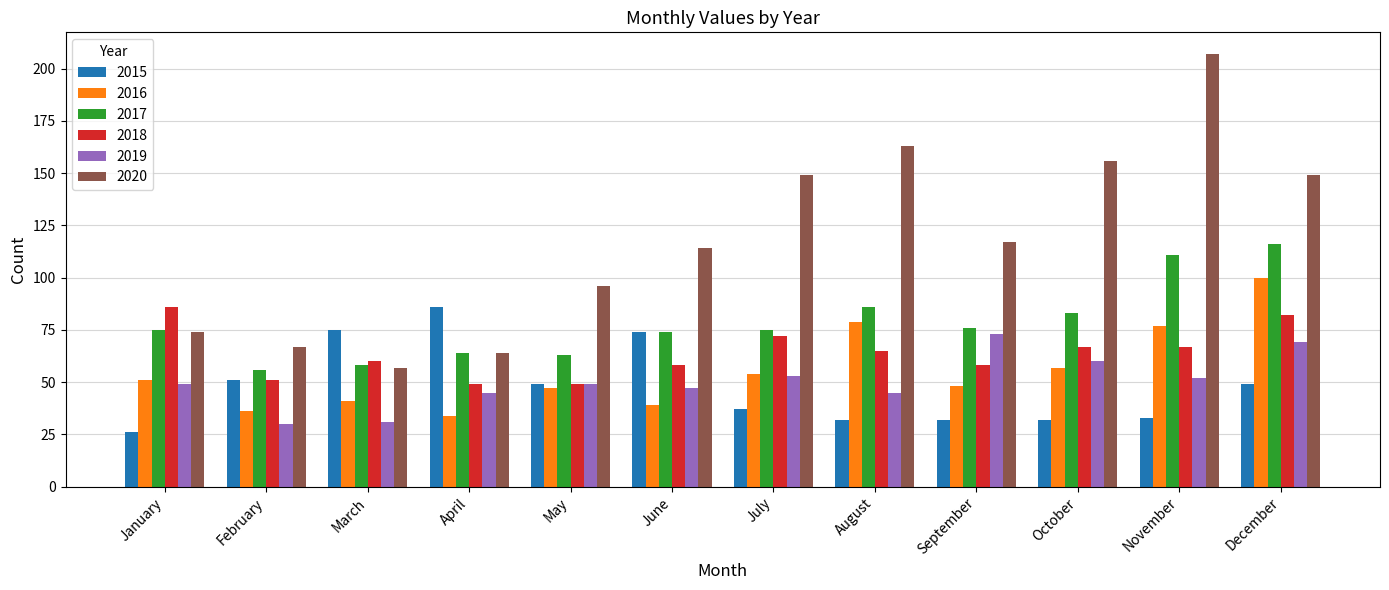

How many bars are there in each group?

6